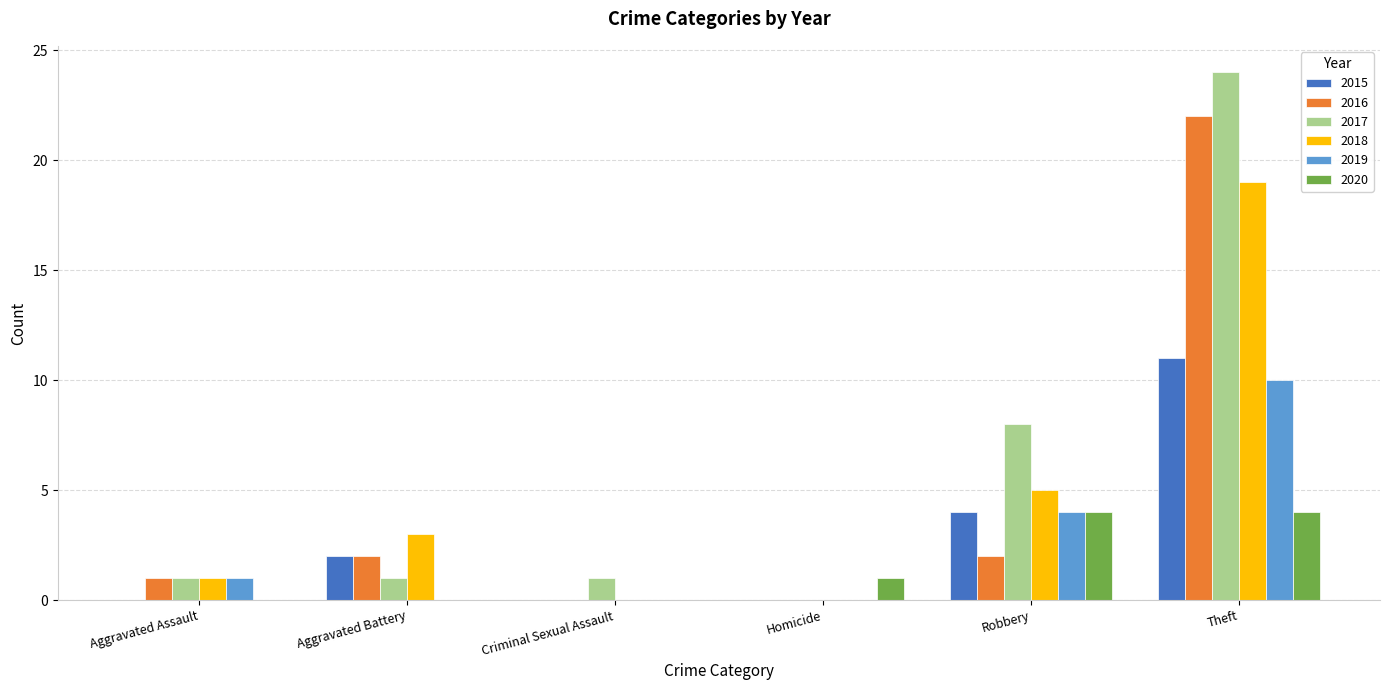

What is the total value across all series at Criminal Sexual Assault?

1